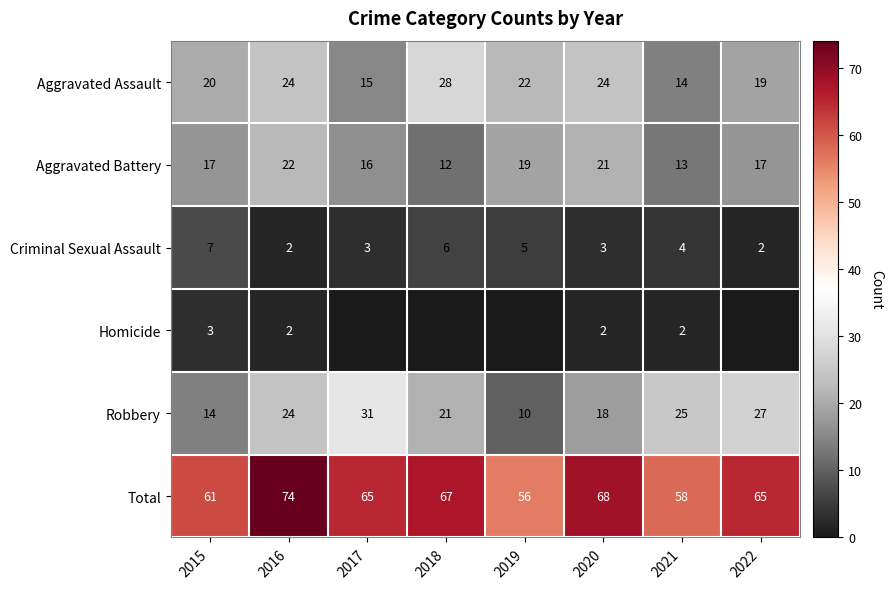

What is the difference between the maximum and second lowest values in the Robbery series?

17